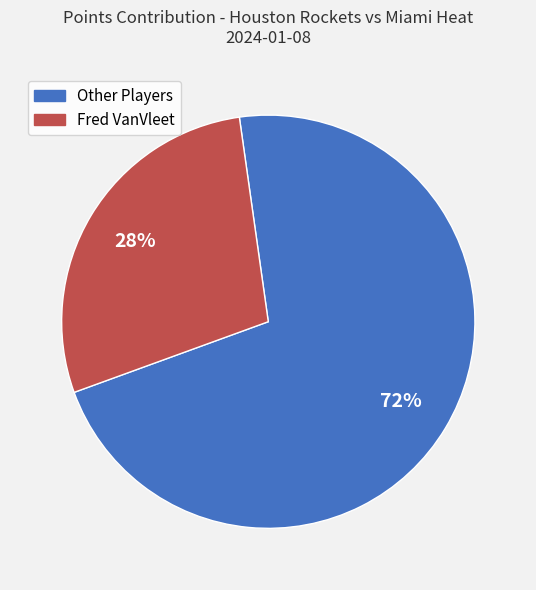

Count the number of slices in the pie.

2